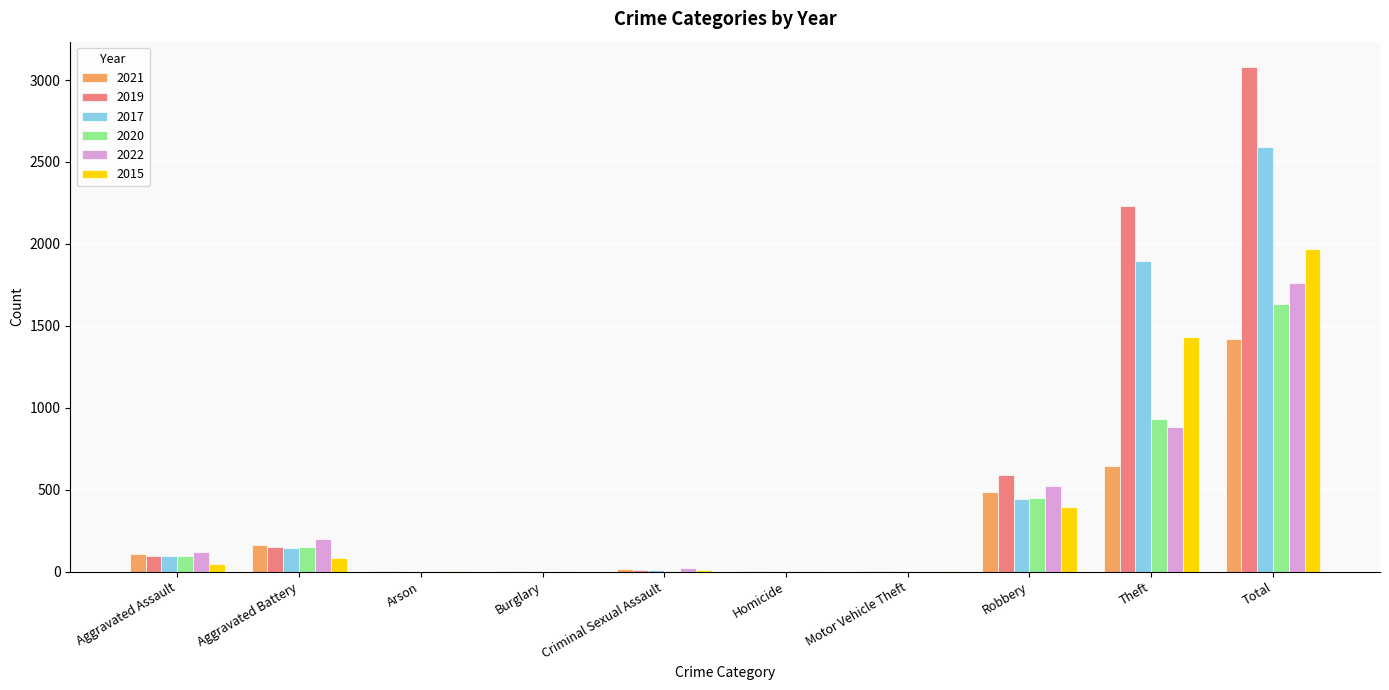

Which category has the highest value in the 2015 series?

Total